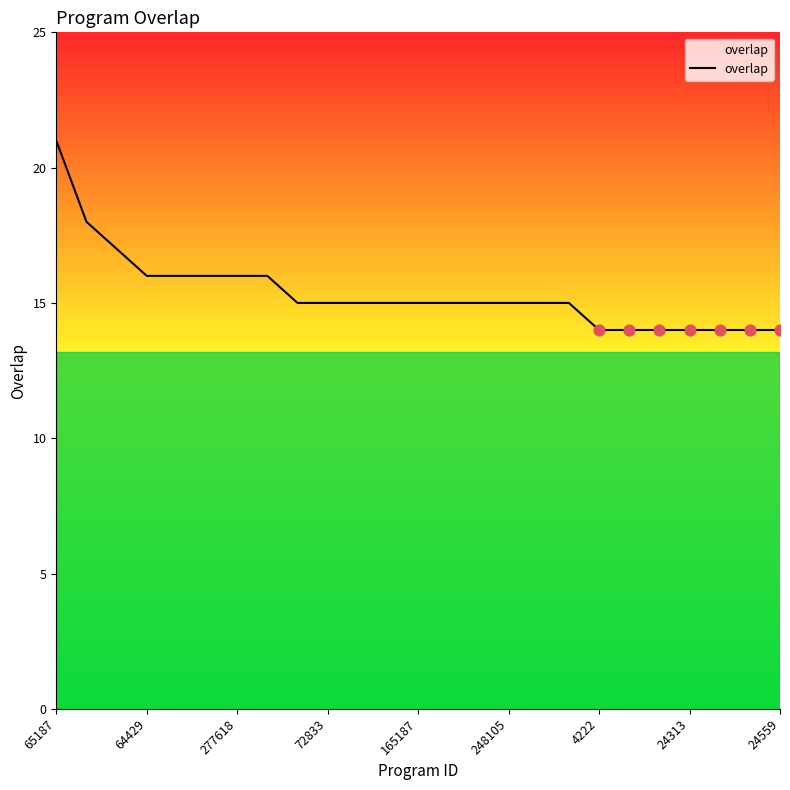

What is the smallest value displayed?

14